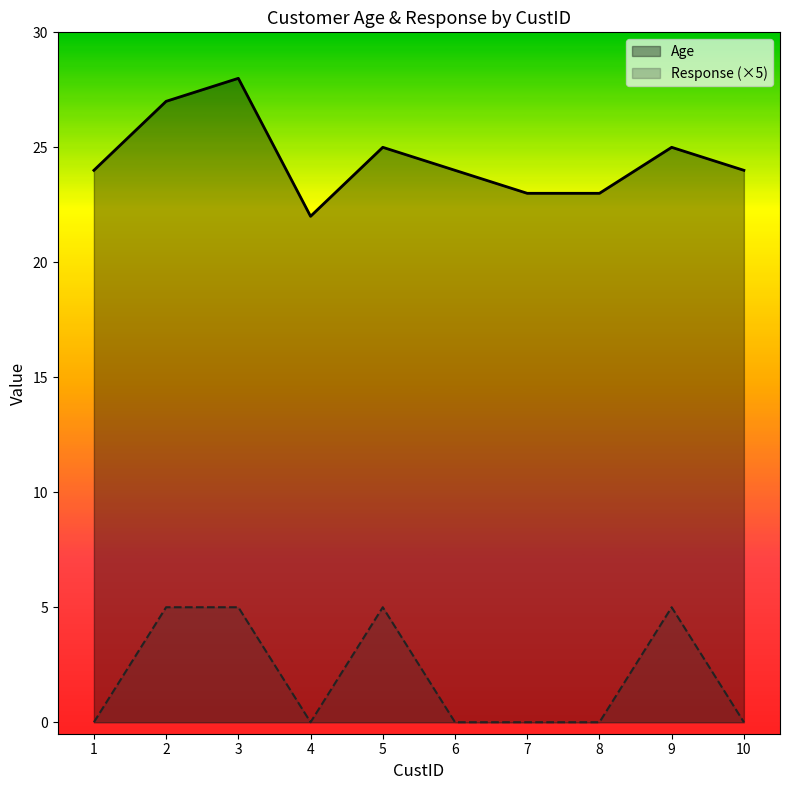

What is the highest value of the Age series?

28